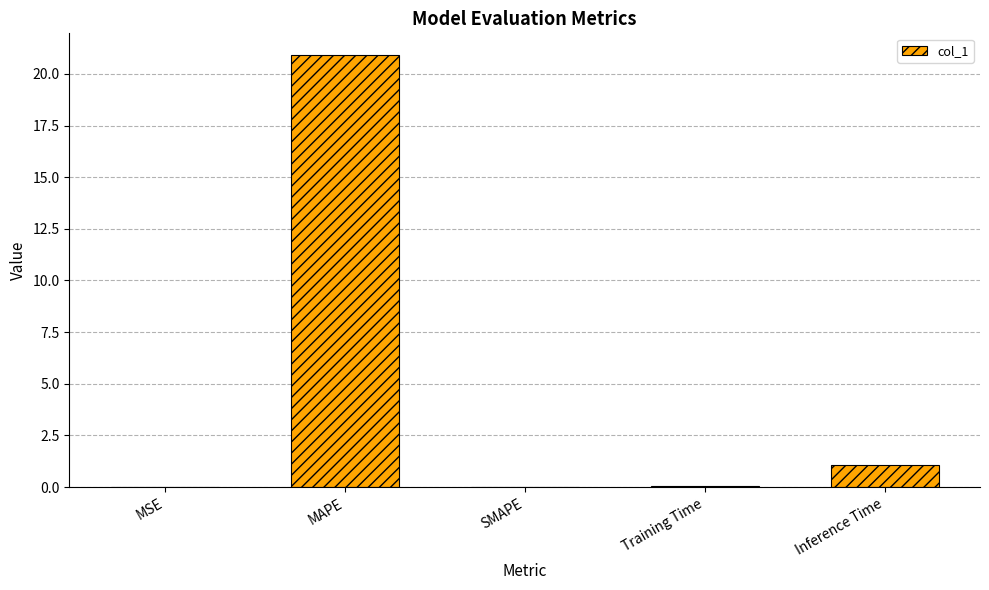

What is the sum of the values at SMAPE and MAPE?

20.9